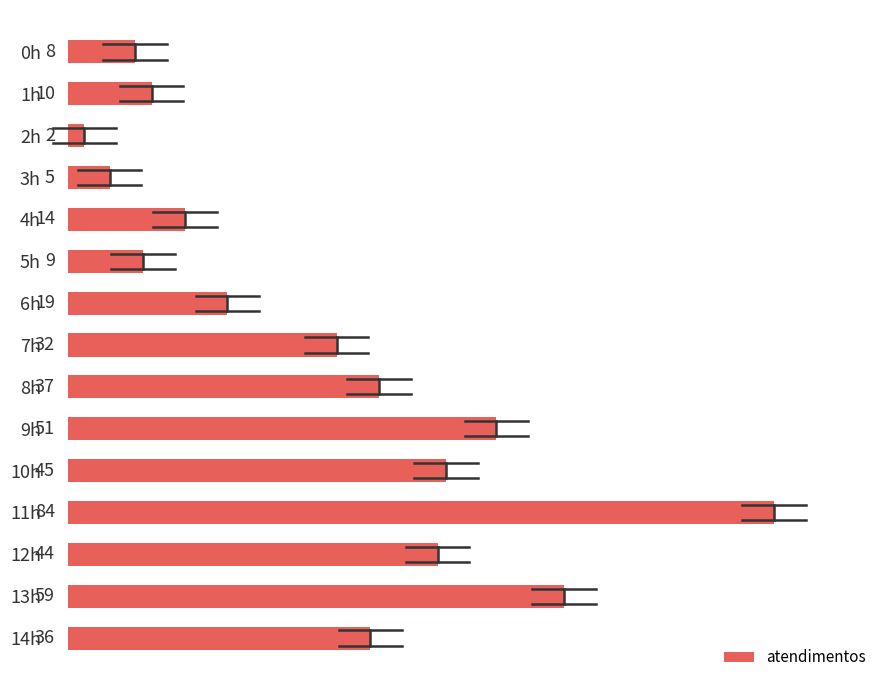

Reading top to bottom, what are all the values shown in this chart?

0h=8	1h=10	2h=2	3h=5	4h=14	5h=9	6h=19	7h=32	8h=37	9h=51	10h=45	11h=84	12h=44	13h=59	14h=36